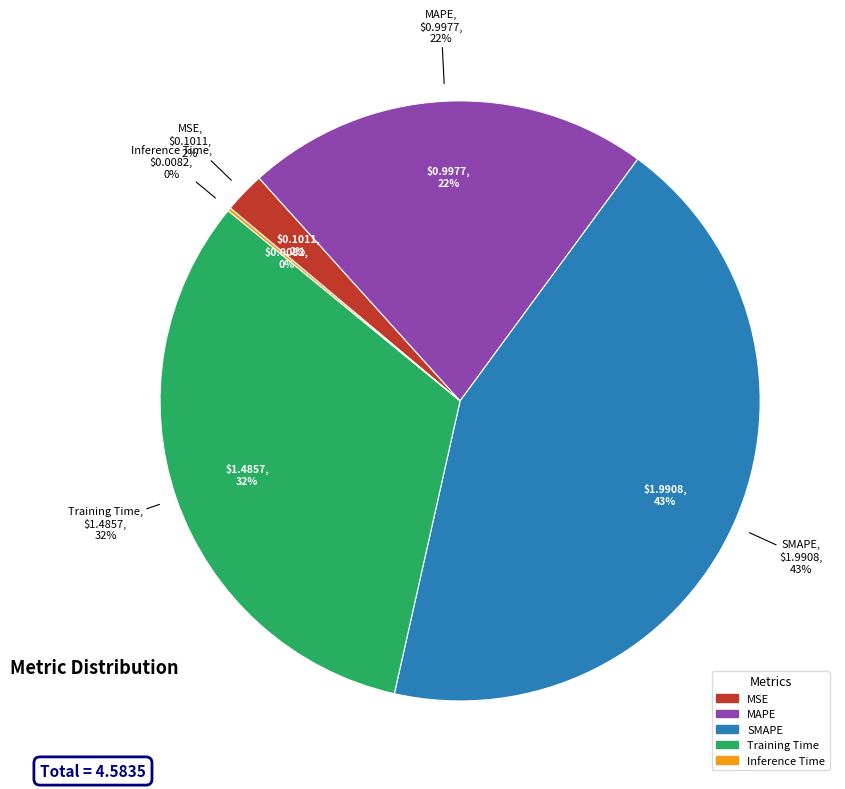

Is there any slice that represents more than half of the pie?

No